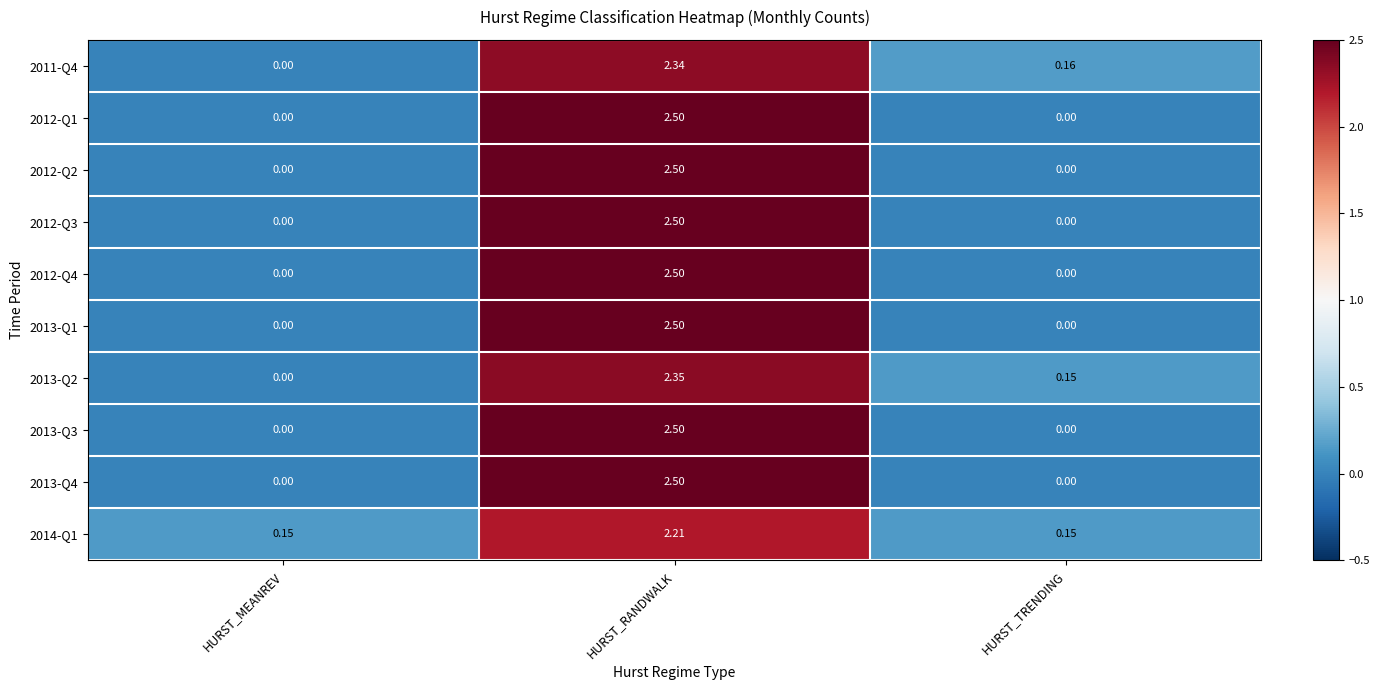

How many categories are shown in the chart?

3